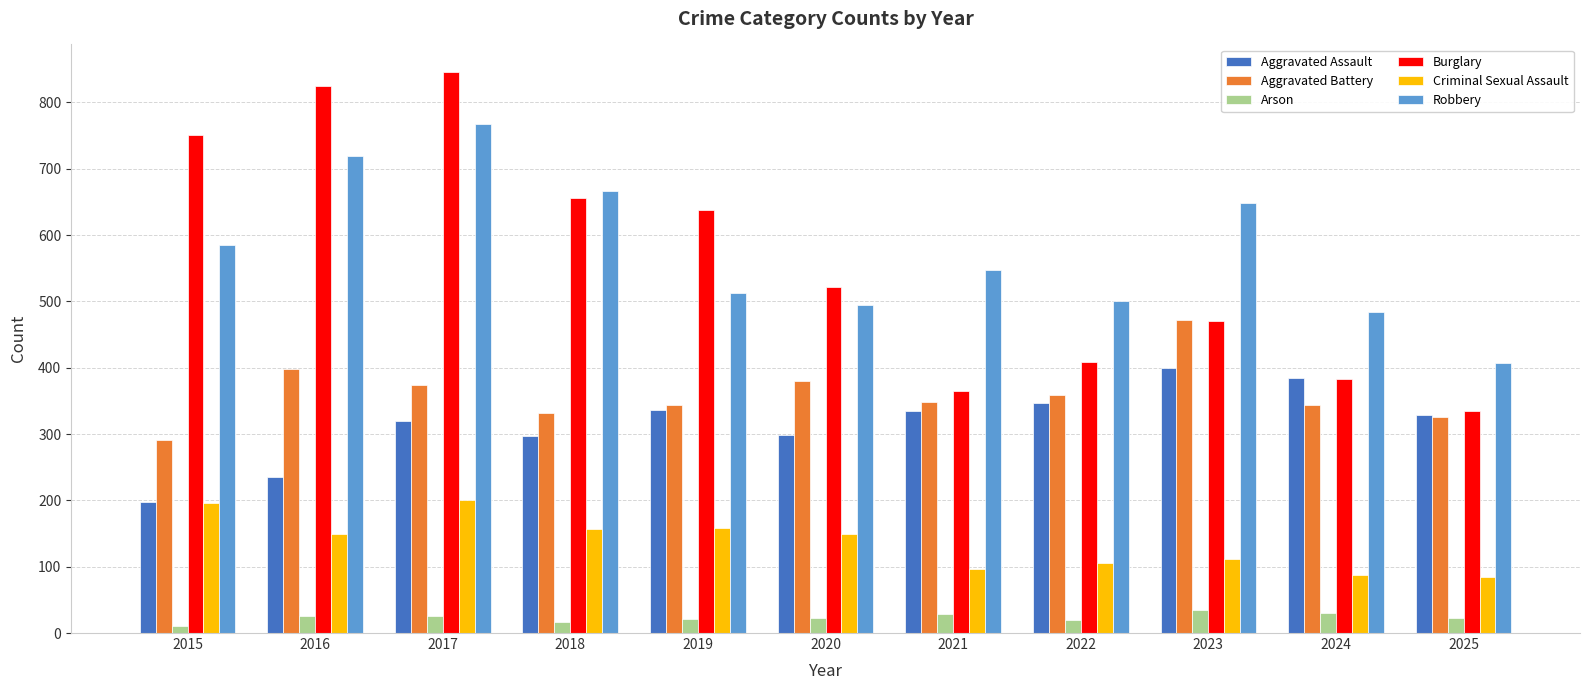

Which series has the widest spread of values?

Burglary